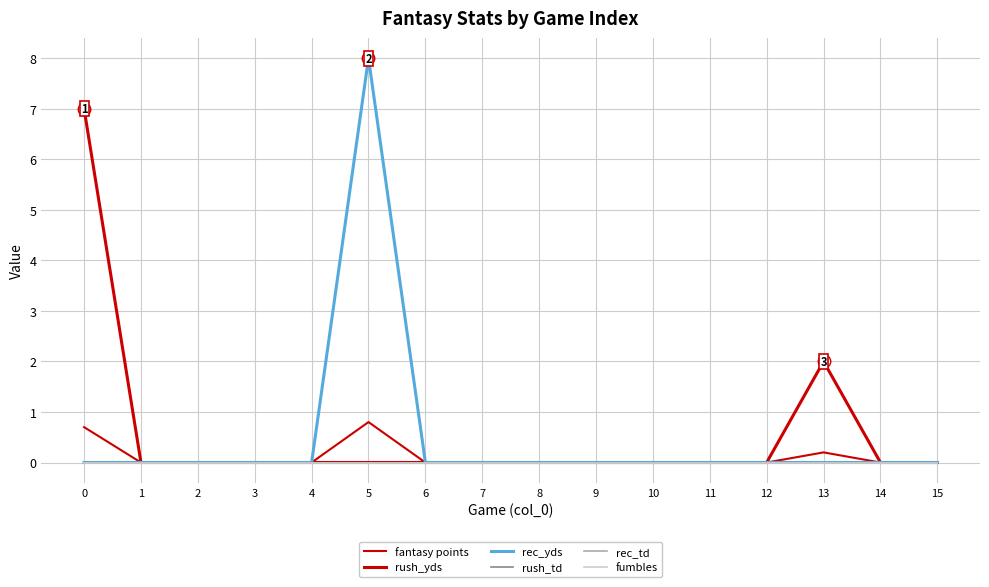

Which series changed the most between 8 and 11?

fantasy points